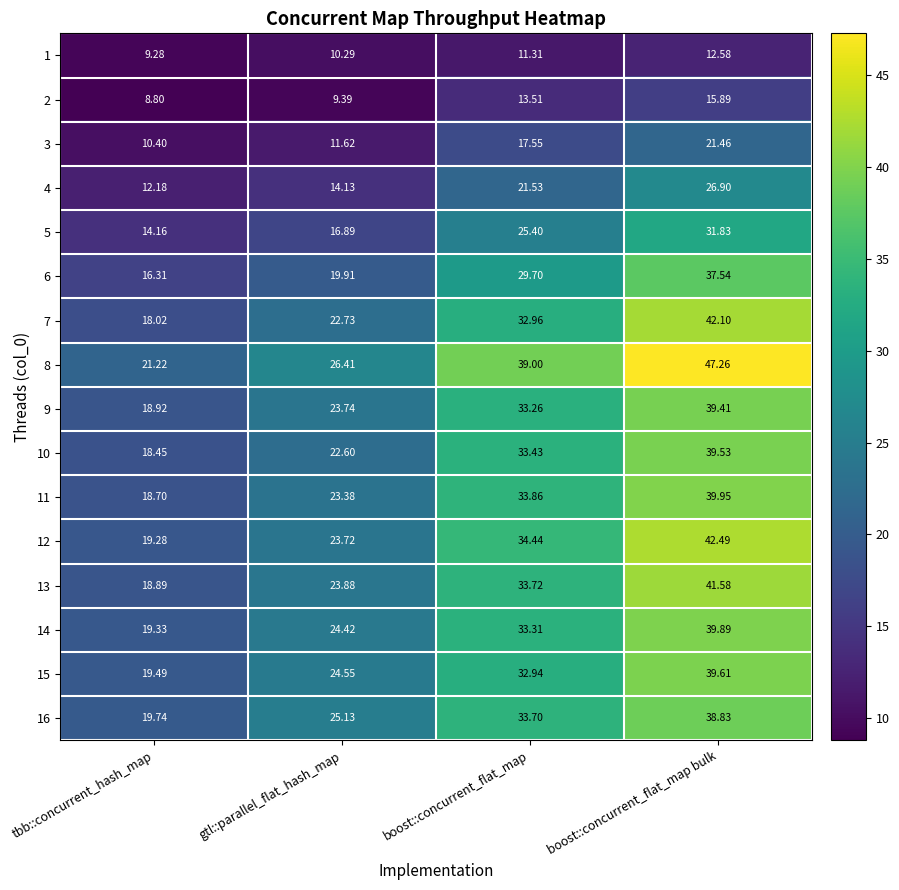

Where does the 9 series first go above 33?

boost::concurrent_flat_map